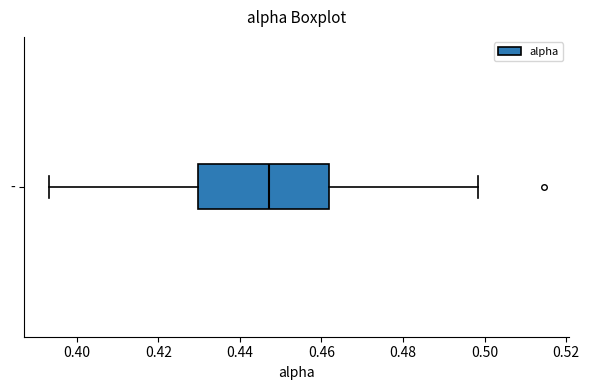

Read this box plot against the x-axis: the position of the median line, the range covered by the box, and the ends of both whiskers. The values are not printed on the chart, so give them approximately, as read against the axis.

median 0.448, box 0.430 to 0.462, whiskers 0.394 to 0.498